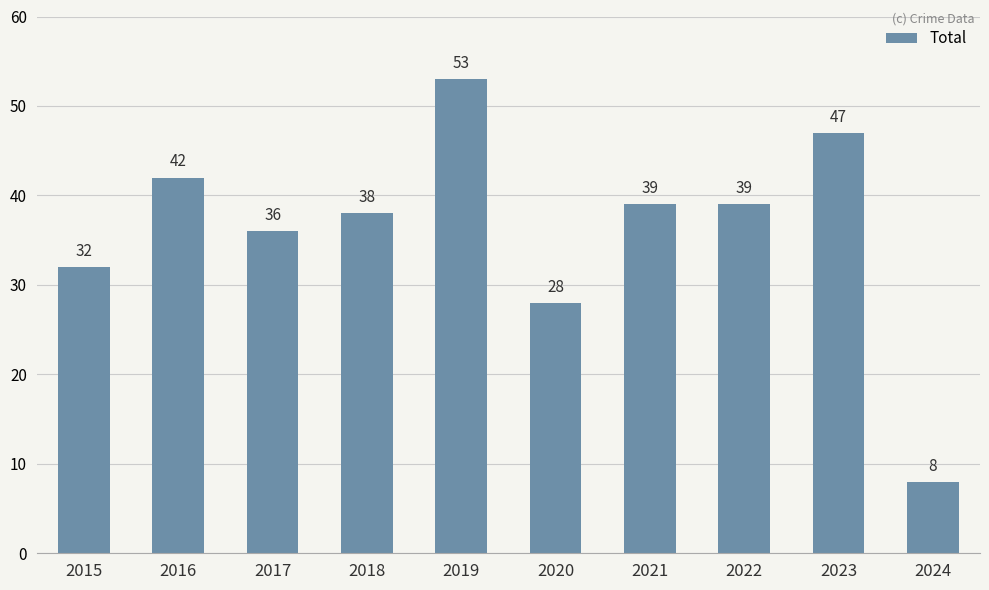

Does the chart contain stacked bars?

No